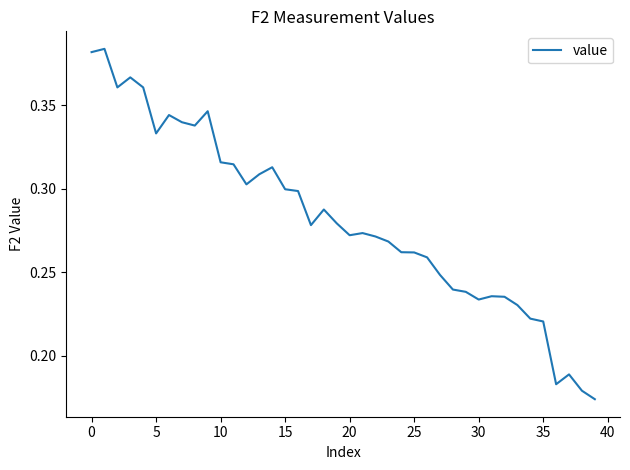

Does the chart display data point markers on the line(s)?

No